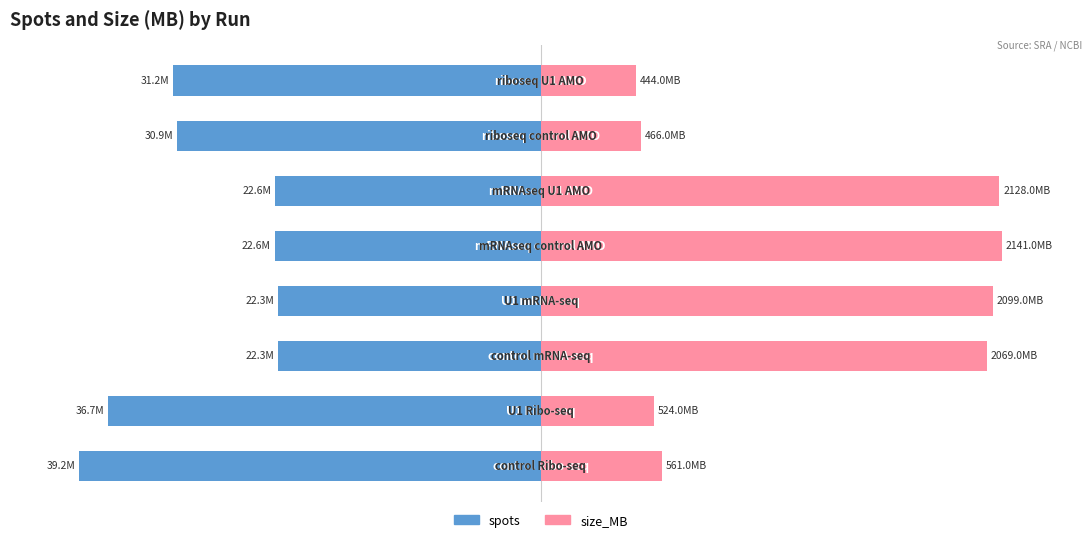

Which series has the largest range (max minus min)?

size_MB